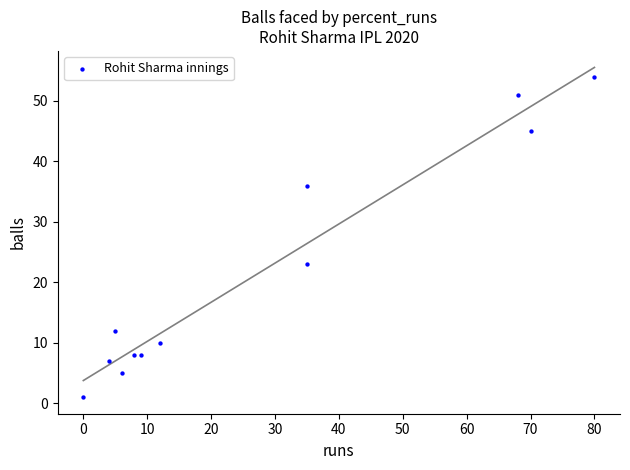

What Y value in the scatter plot is closest to 27?

23